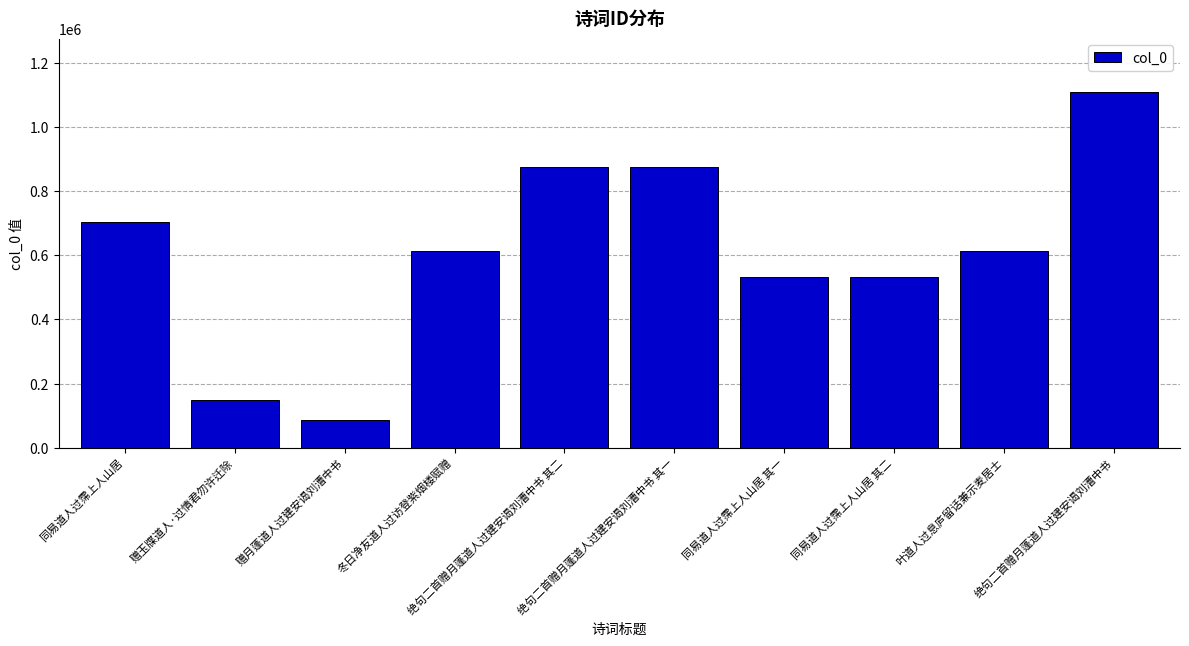

What is the smallest value displayed?

88203